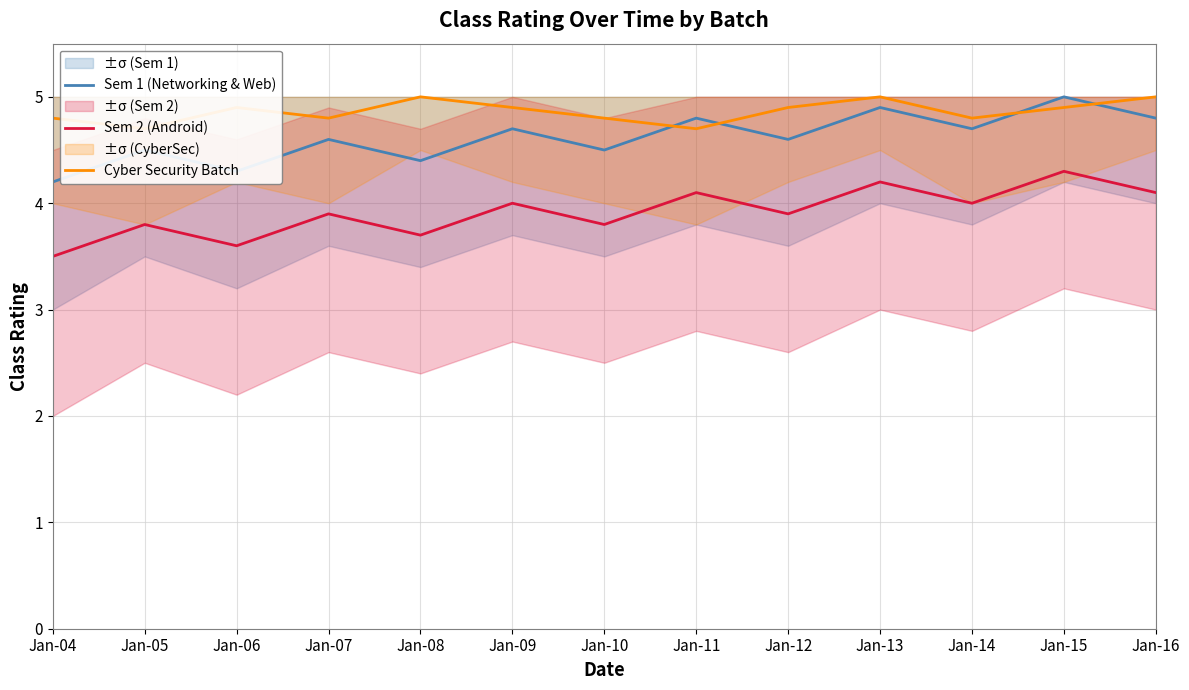

The Cyber Security Batch series shows 4.8 at Jan-10. True or false?

True